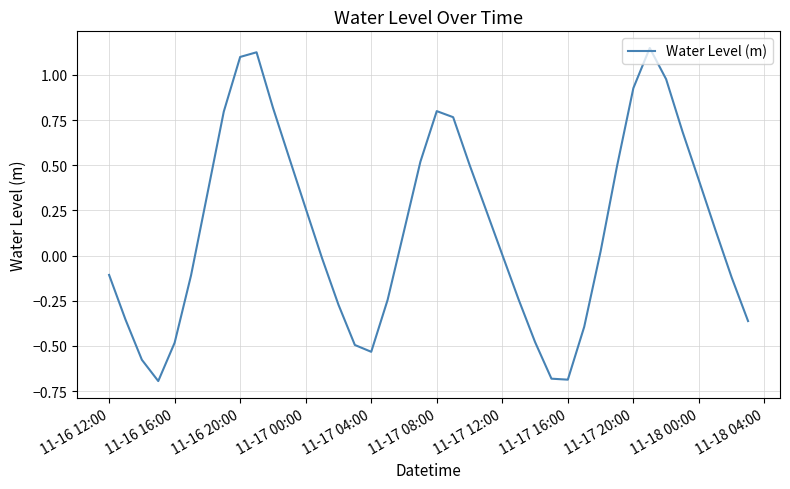

What is the difference between the maximum and minimum values?

1.8